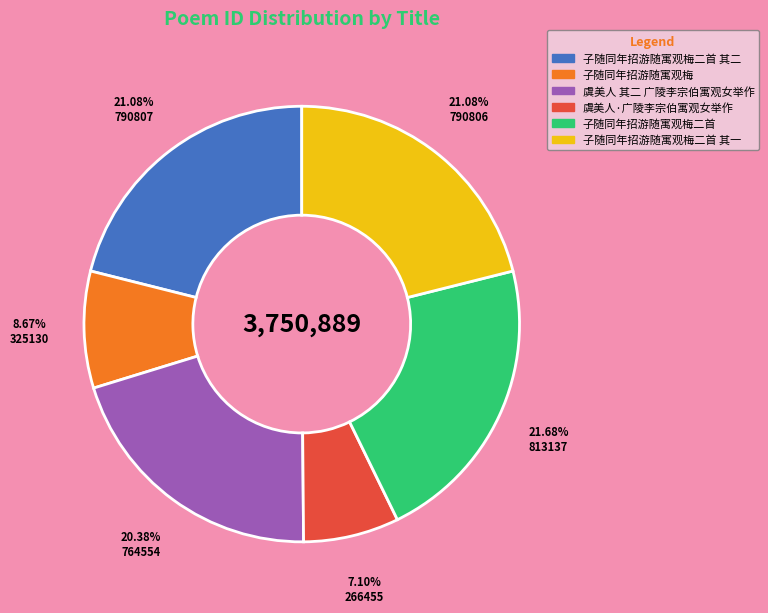

Is there a majority slice in this chart?

No